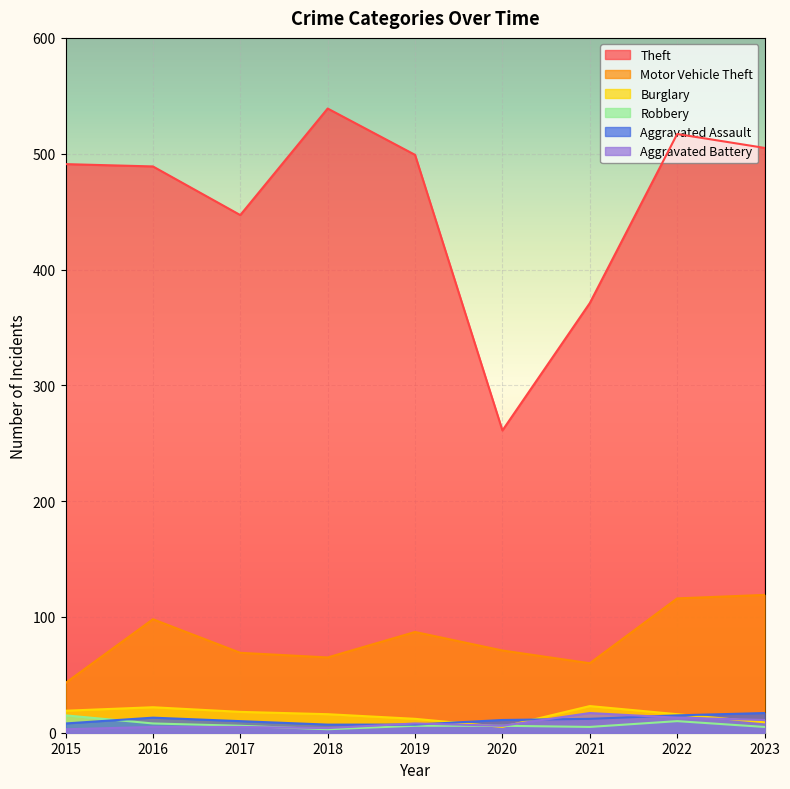

True or false: Robbery and Motor Vehicle Theft intersect in this chart.

False